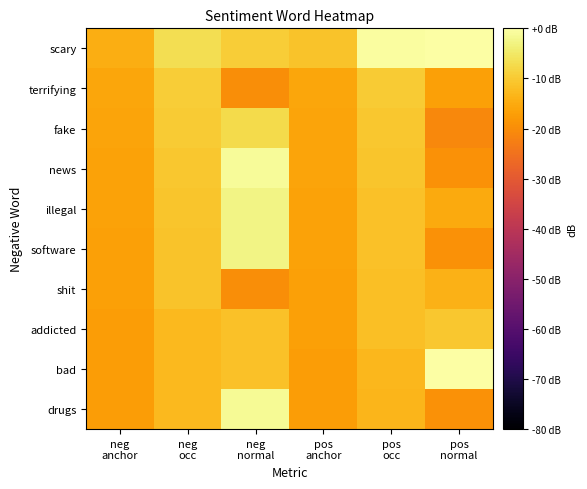

Count the number of categories in the chart.

6